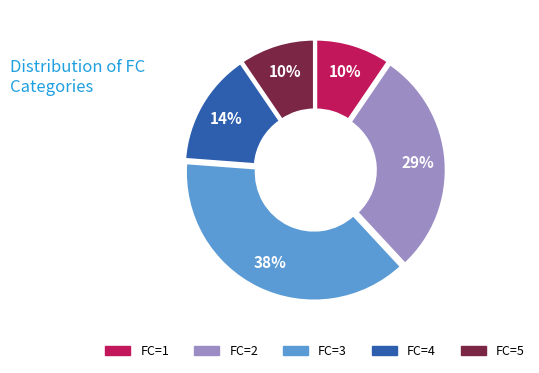

To the nearest percent, what is the average slice percentage?

20%